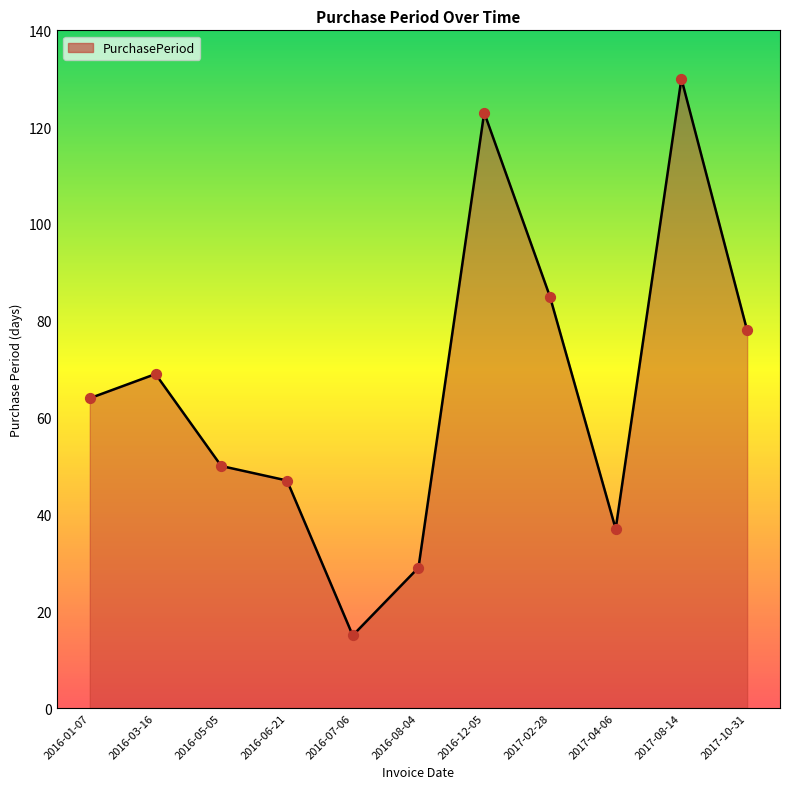

What is the change in value from 2016-03-16 to 2016-07-06?

-54